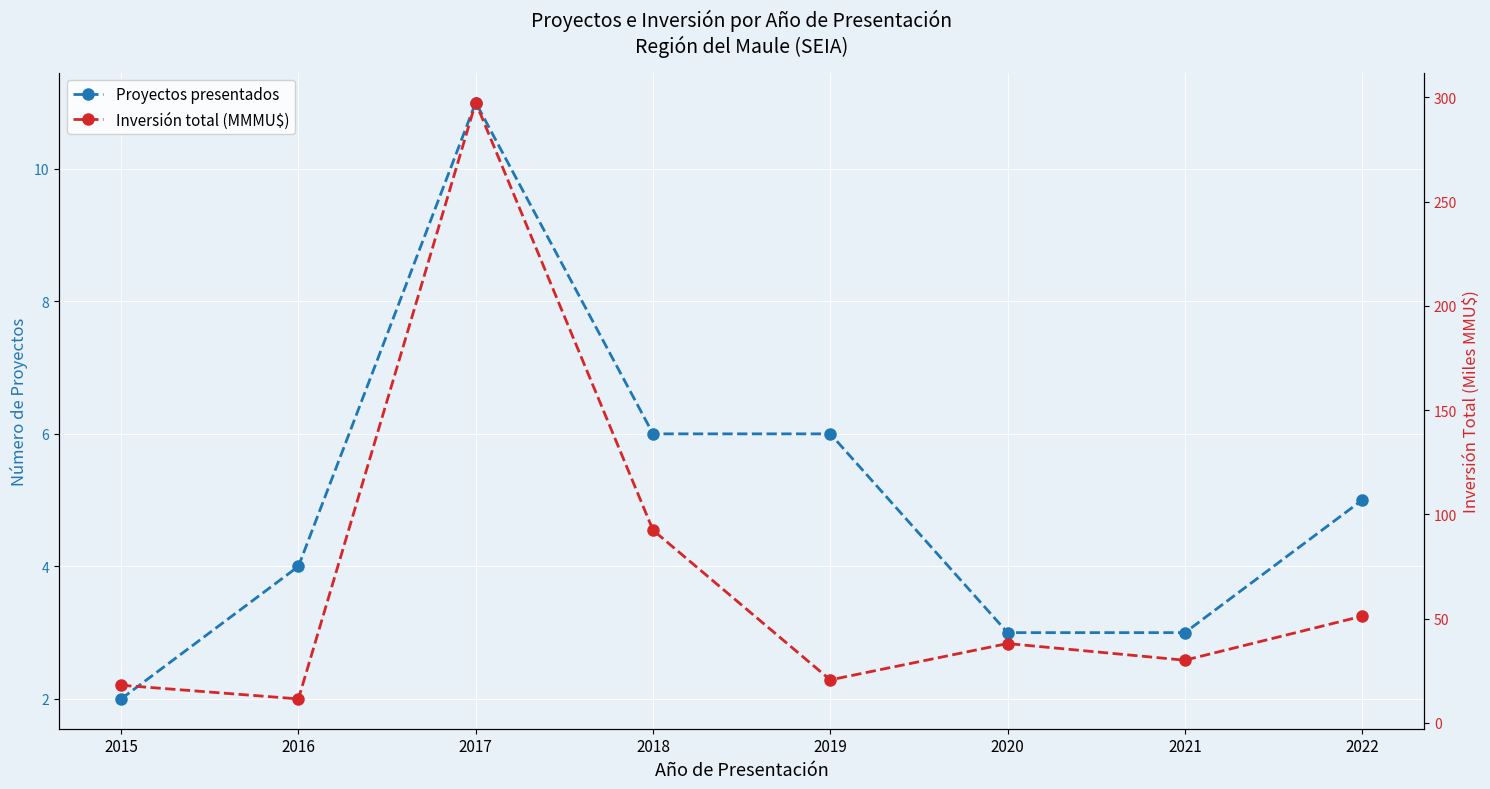

Reading left to right, transcribe all the data shown in this chart.

Proyectos presentados: 2015=2.0	2016=4.0	2017=11.0	2018=6.0	2019=6.0	2020=3.0	2021=3.0	2022=5.0
Inversión total (MMMU$): 2015=18.0	2016=11.4	2017=297.5	2018=92.4	2019=20.6	2020=38.0	2021=30.0	2022=51.1